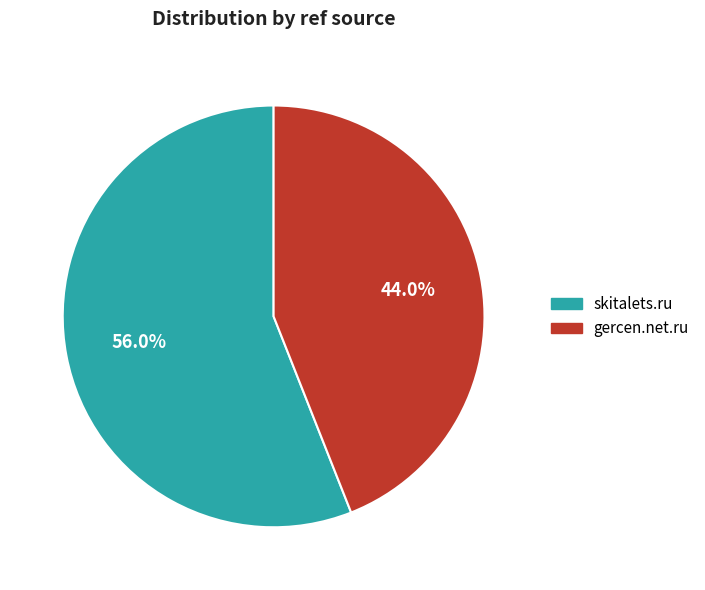

To the nearest percent, what is the difference between the gercen.net.ru and skitalets.ru slice percentages?

12%